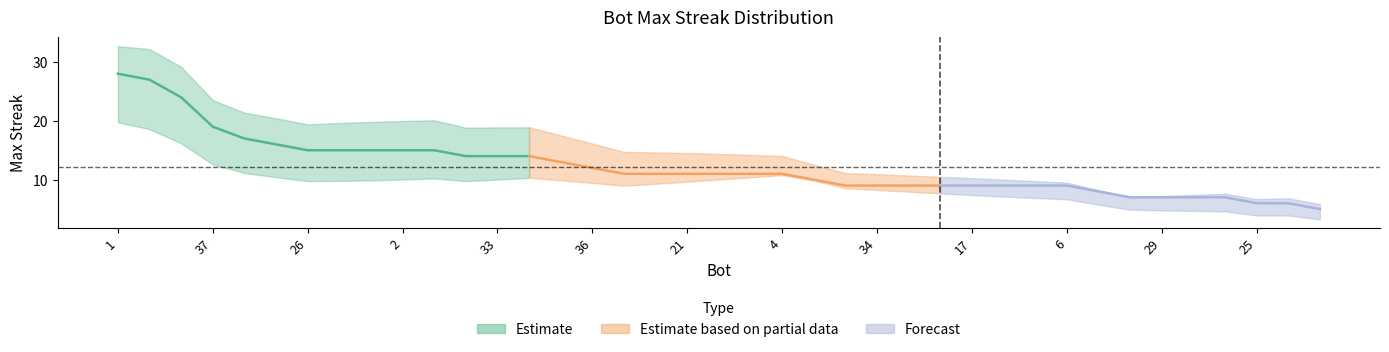

Which category has the highest value across all series?

1